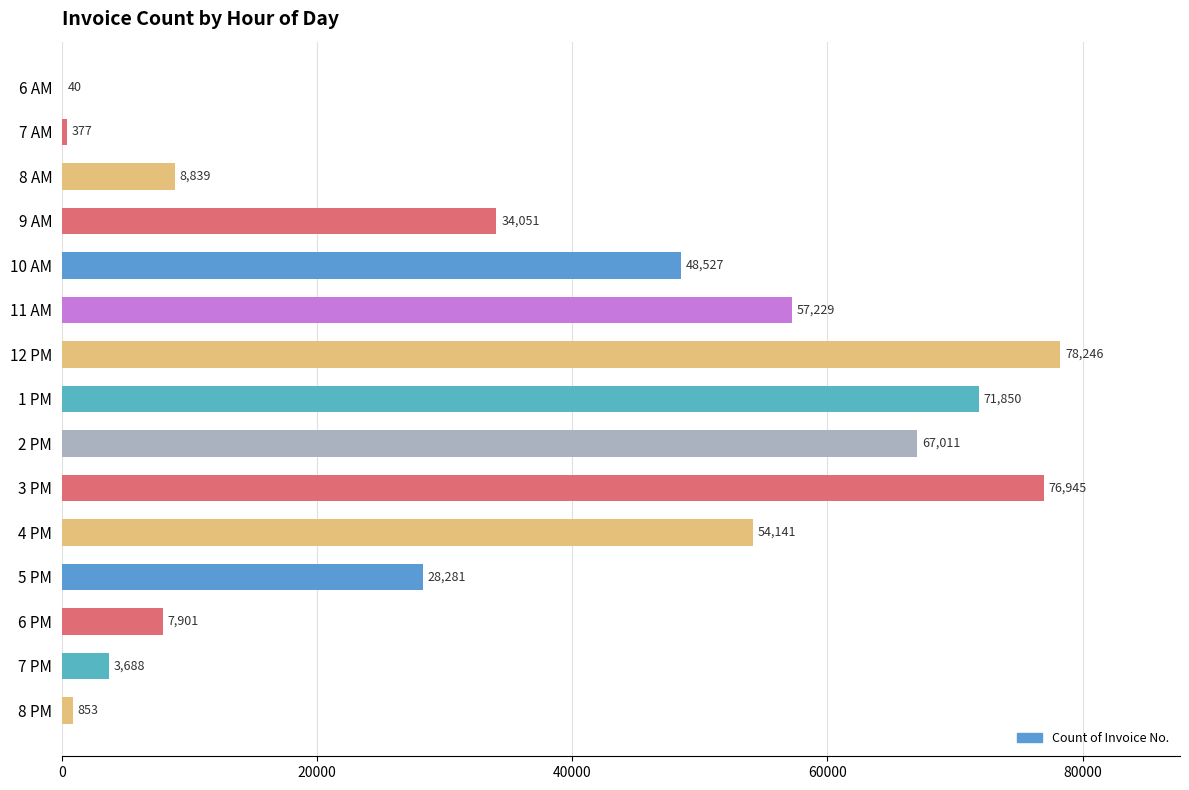

What is the sum of all values?

537979